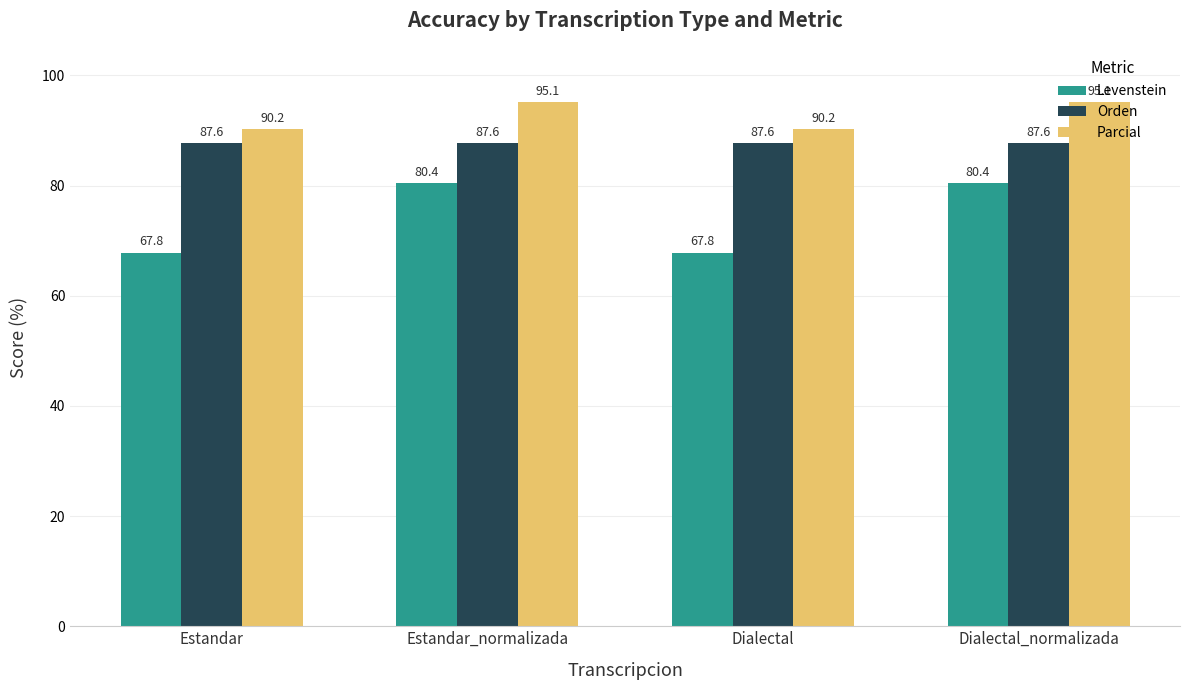

Count the number of data series in this chart.

3